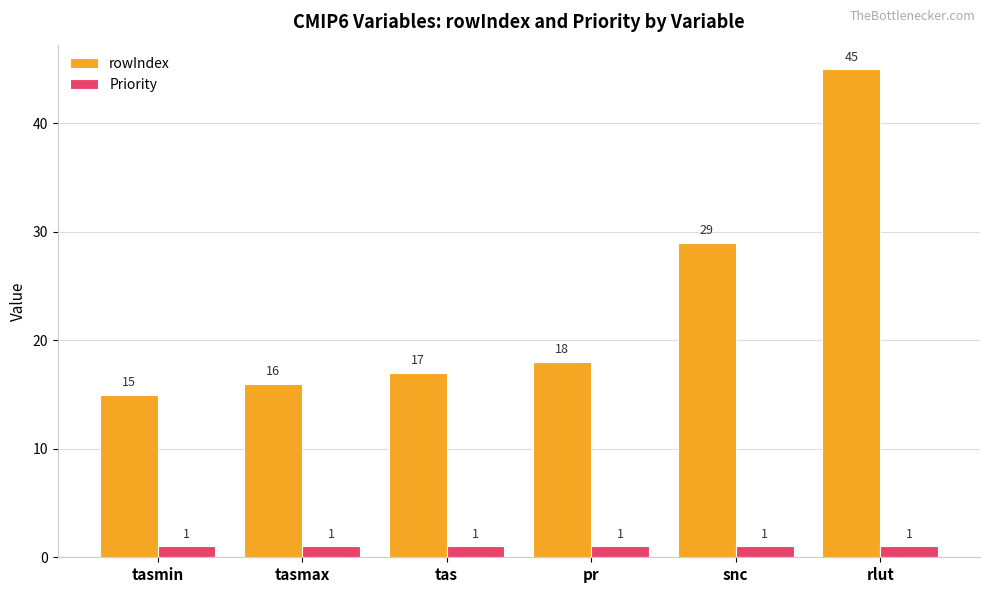

How many distinct data groups are displayed?

2